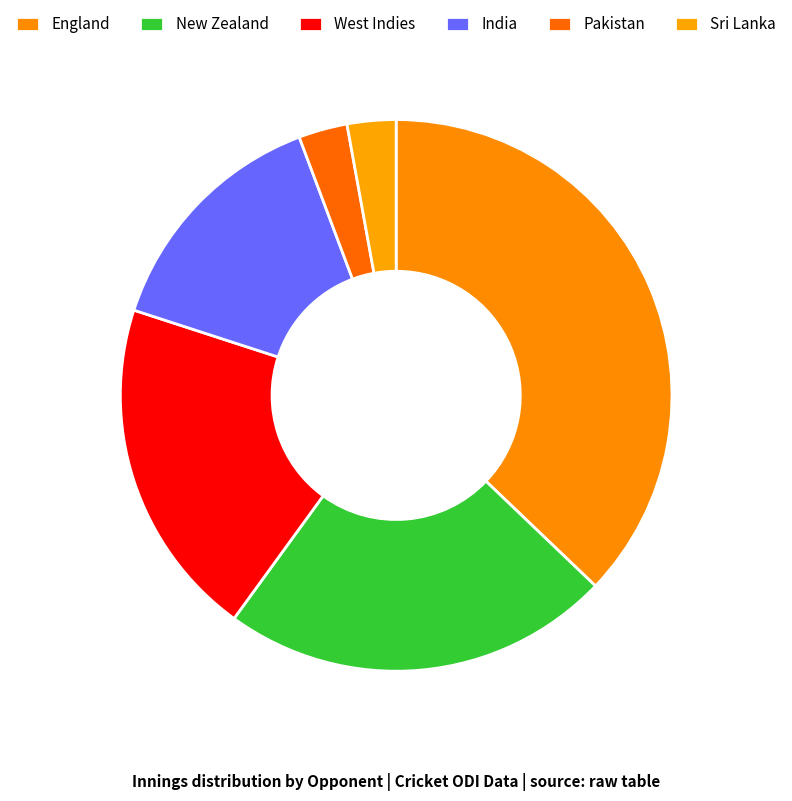

What is the smallest slice in the pie chart?

Pakistan